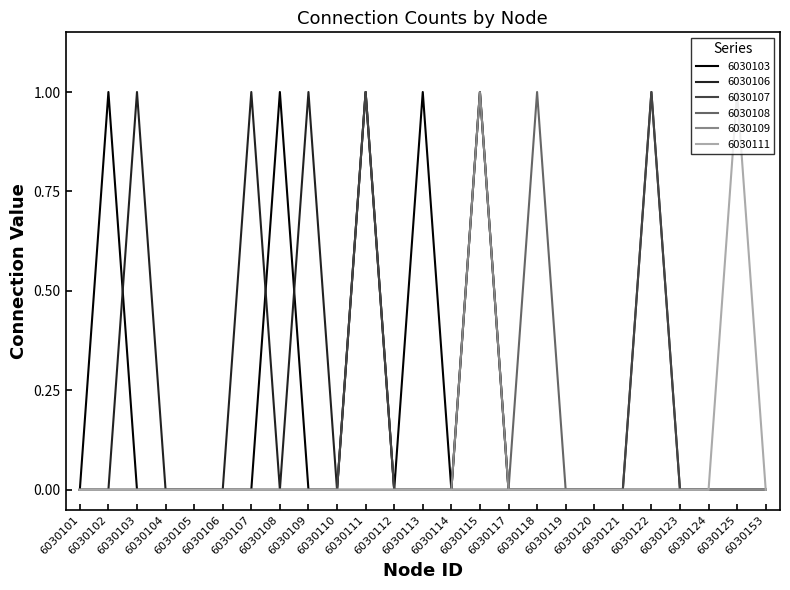

What is the sum of all 6030107 values?

2